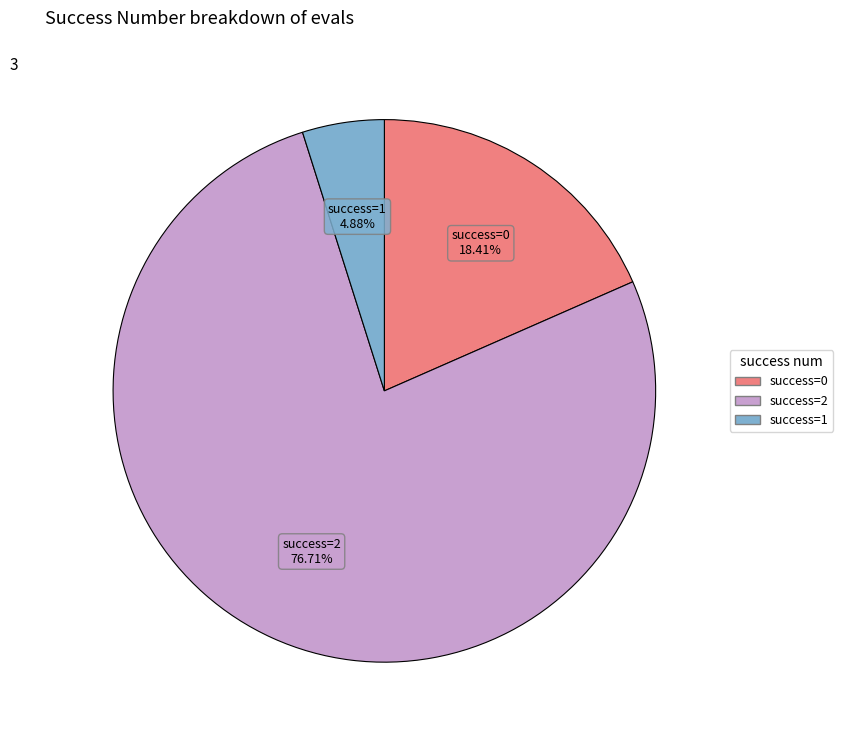

What is the largest slice in the pie chart?

success=2